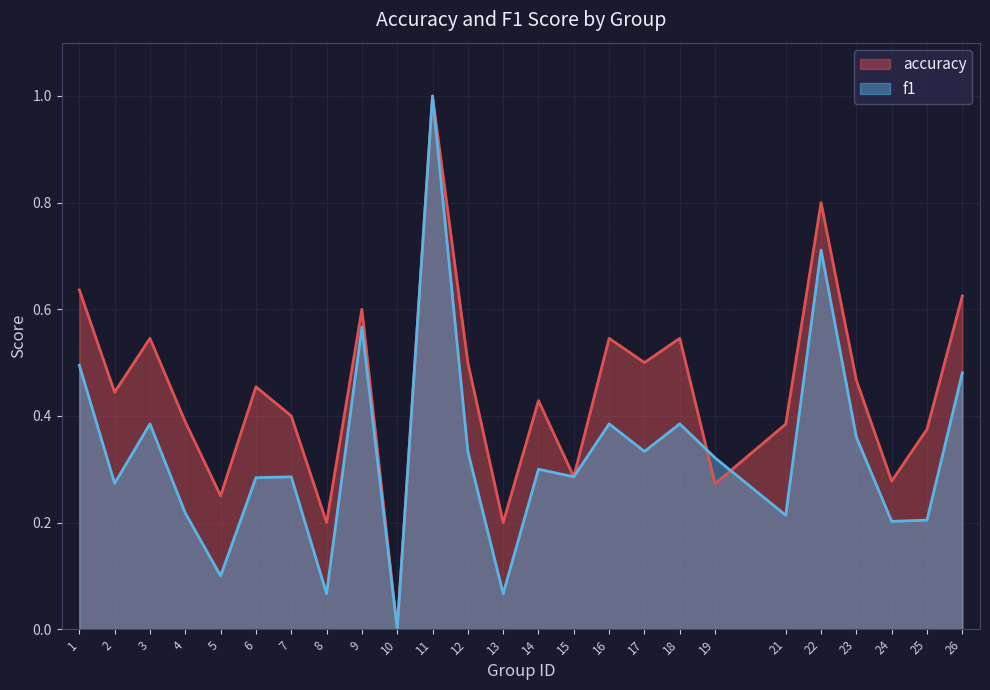

What is the difference between the maximum and minimum values in the f1 series?

1.0